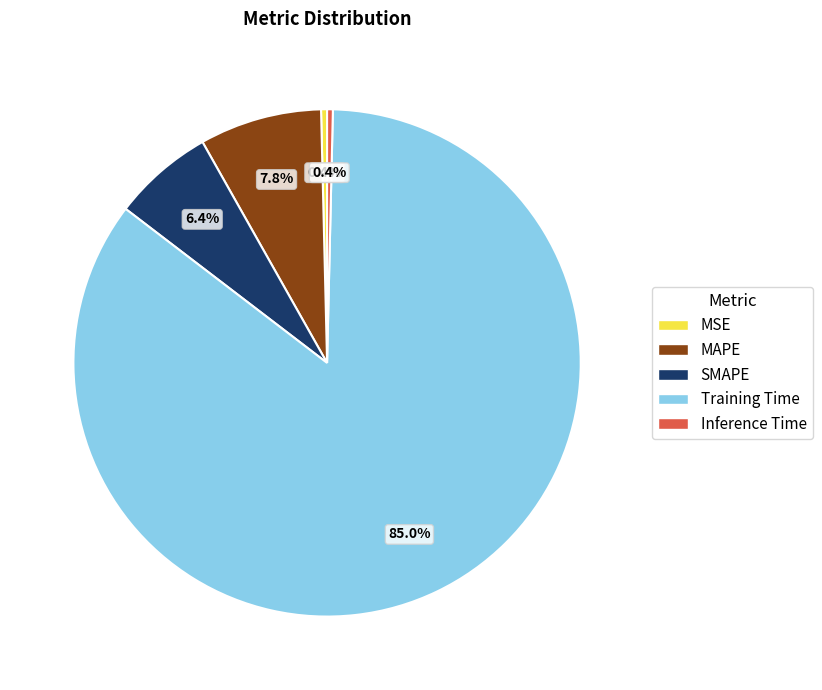

Does Training Time represent more than half of the total?

Yes